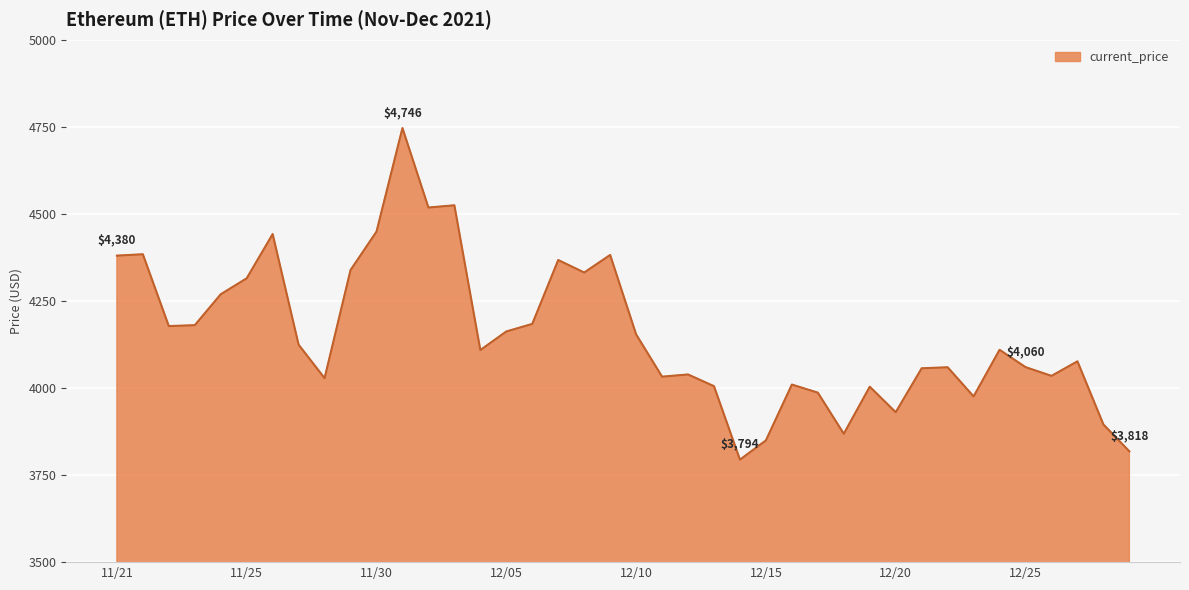

How many lines are shown in the chart?

1